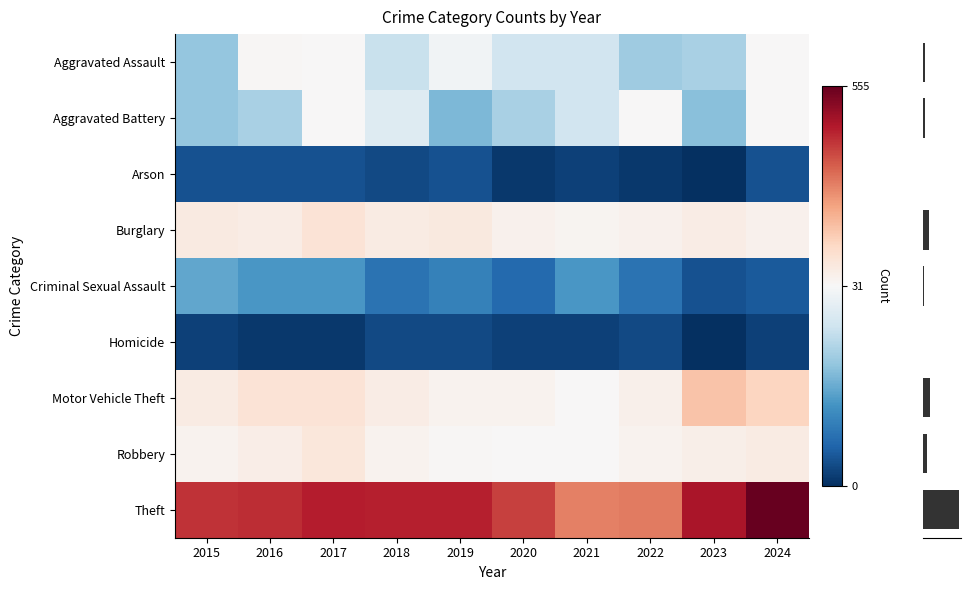

What is the total value across all series at 2015?

669